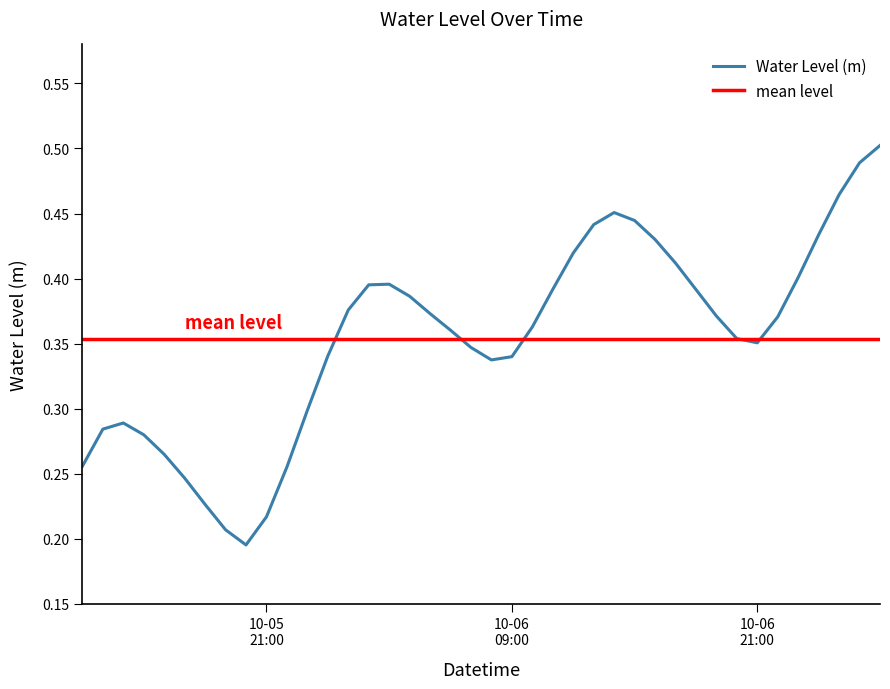

What value does the data have at 2023-10-06 10:00:00?

0.4